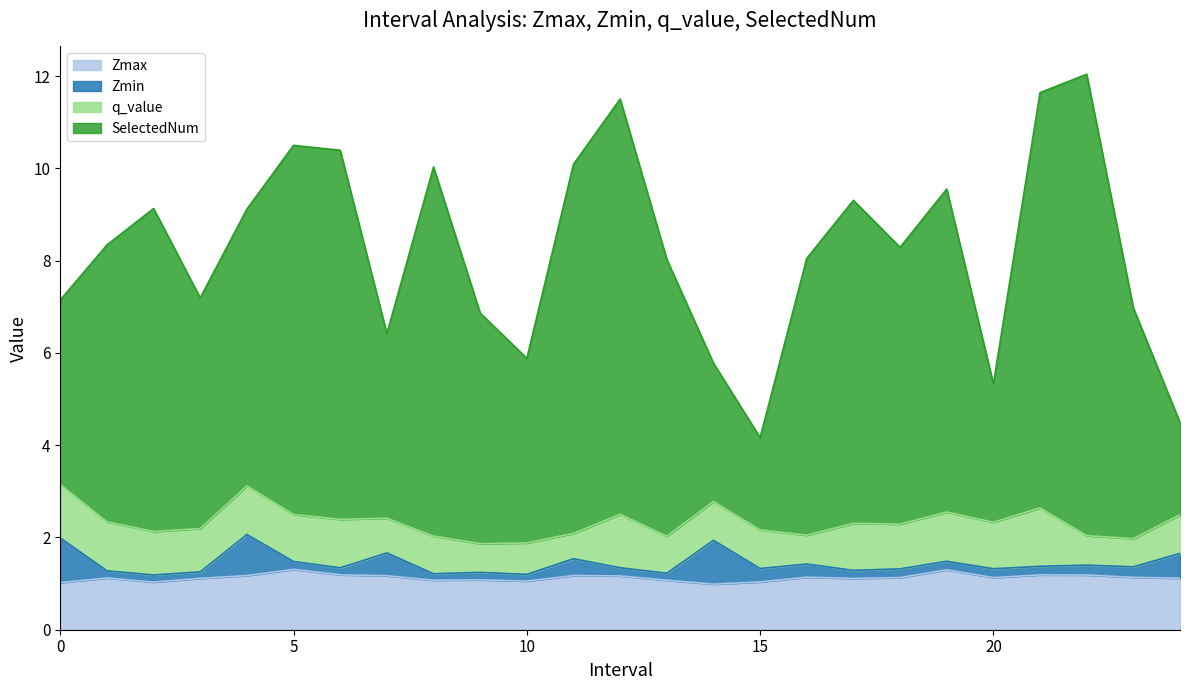

In SelectedNum, how many points are higher than both neighbors (excluding endpoints)?

7